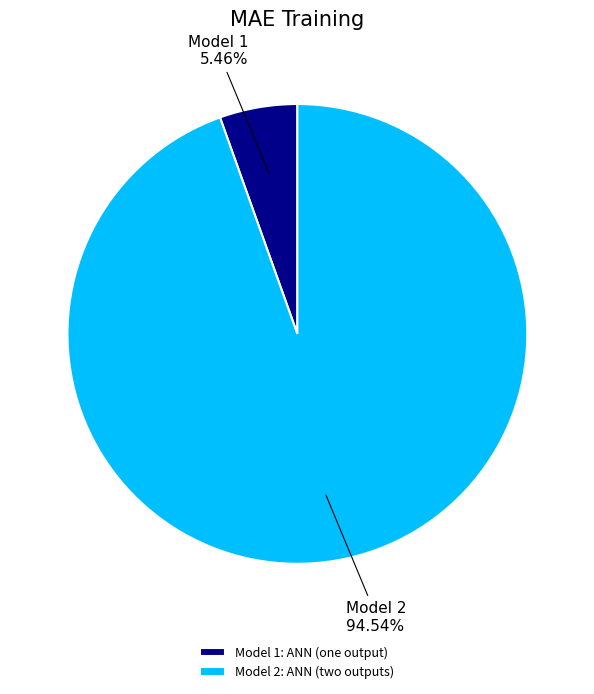

Which slice is the smallest?

Model 1: ANN (one output)